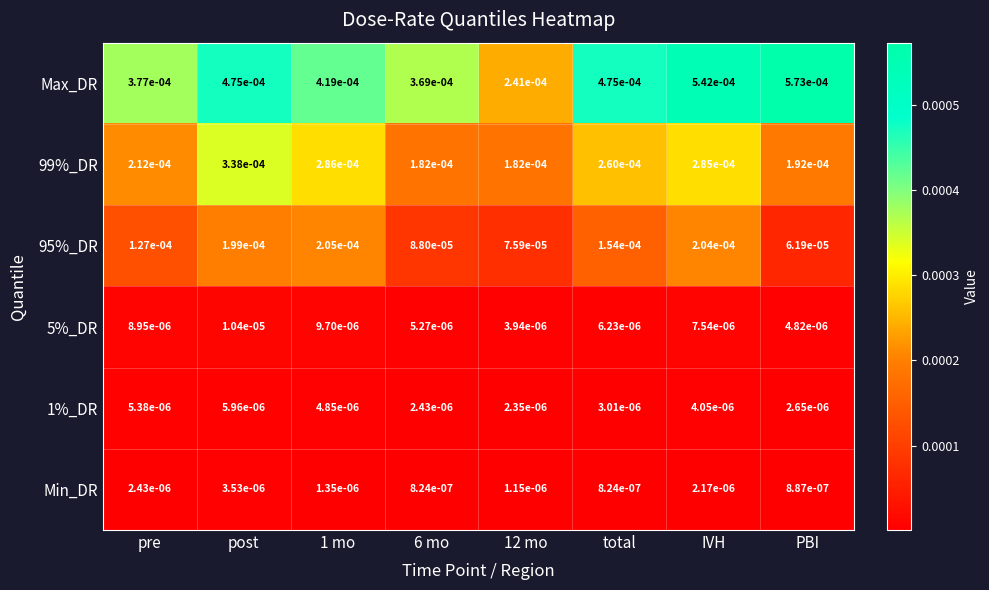

At which category is the sum across all series the highest?

IVH